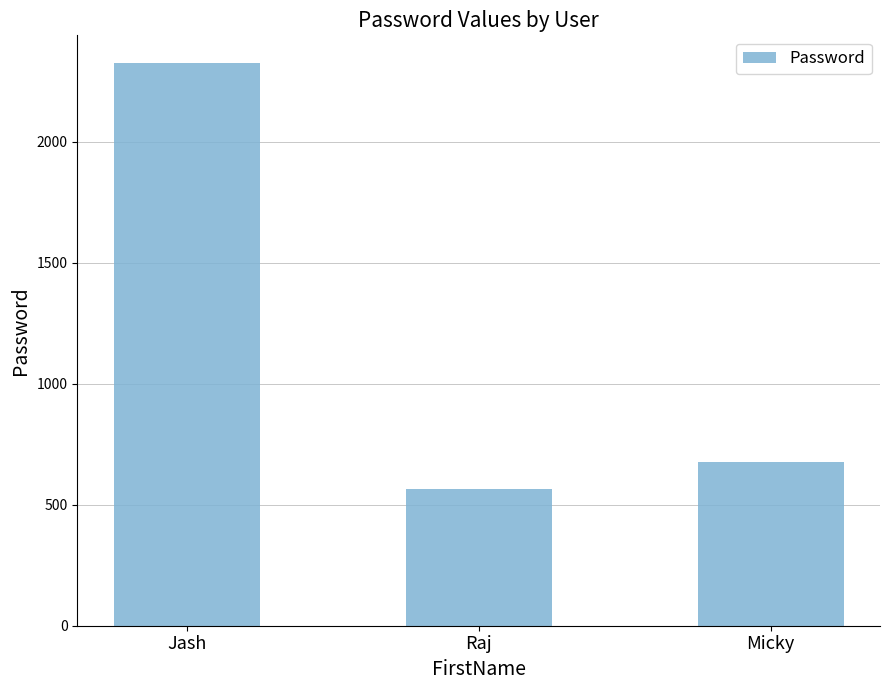

How many data points does each series have?

3